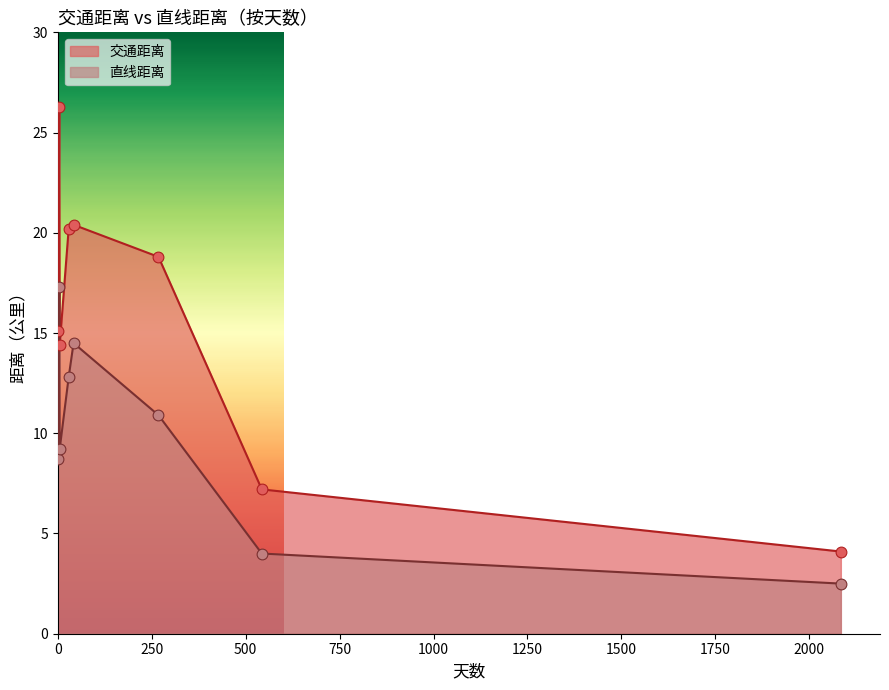

Which series reaches the minimum Y coordinate?

直线距离